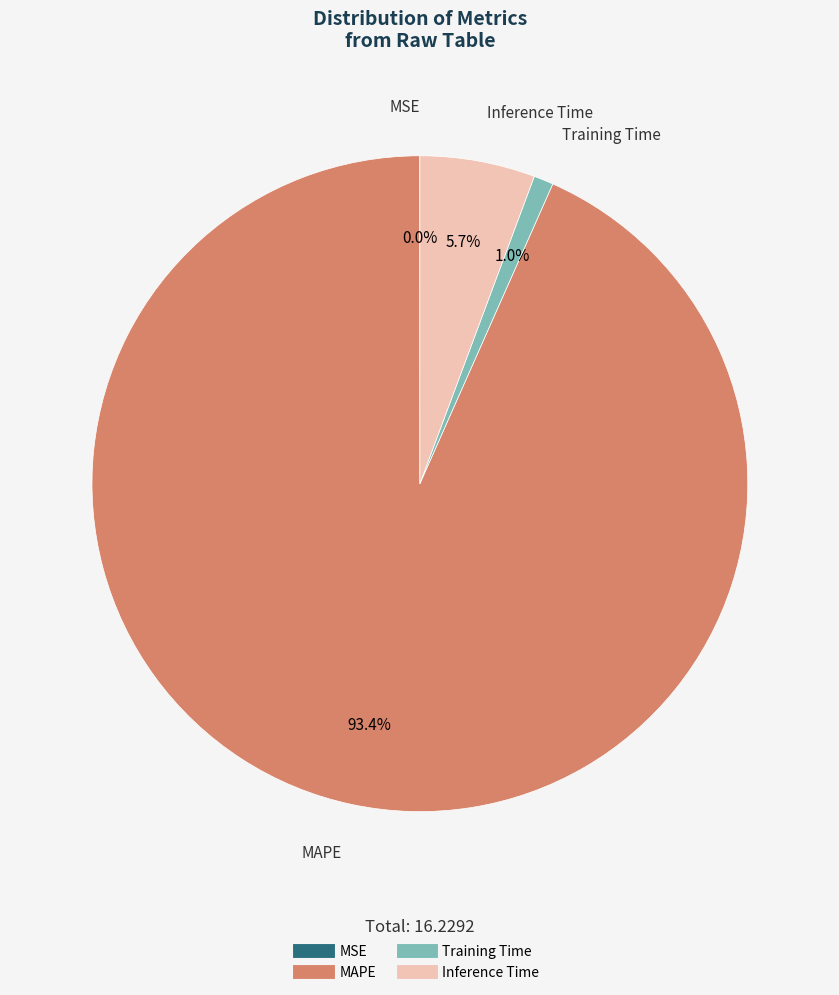

Which slice is the largest?

MAPE